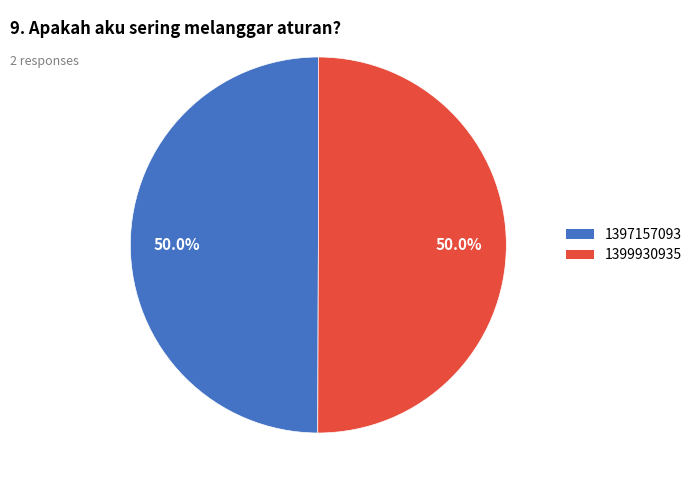

To the nearest percent, what is the average slice percentage?

50%